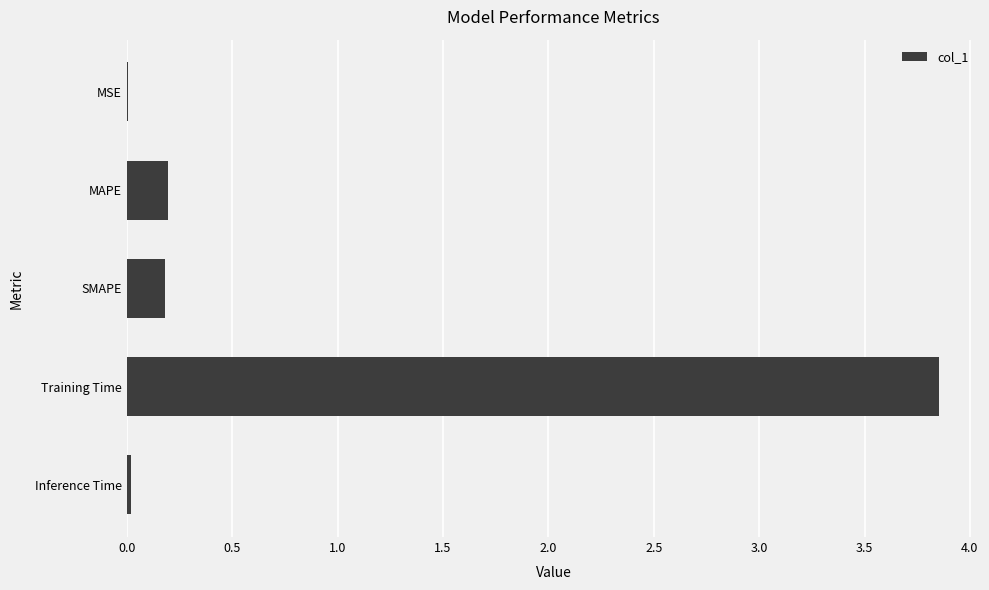

What is the sum of the values at SMAPE and Training Time?

4.0